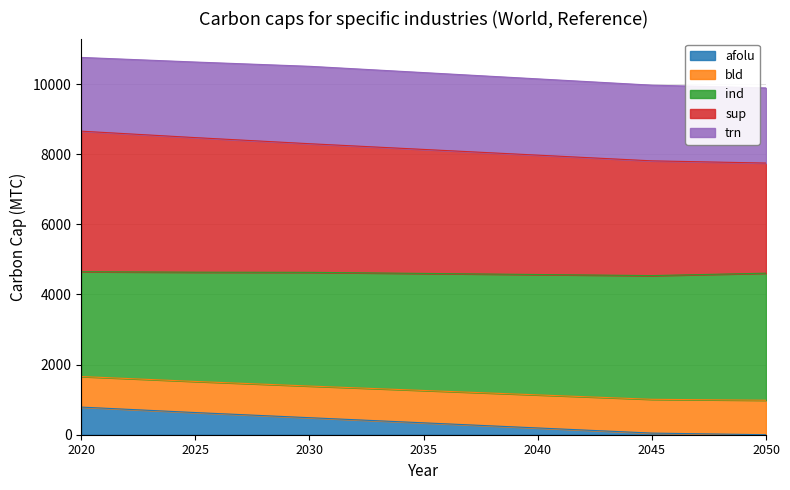

What is the sum of all afolu values?

2483.4